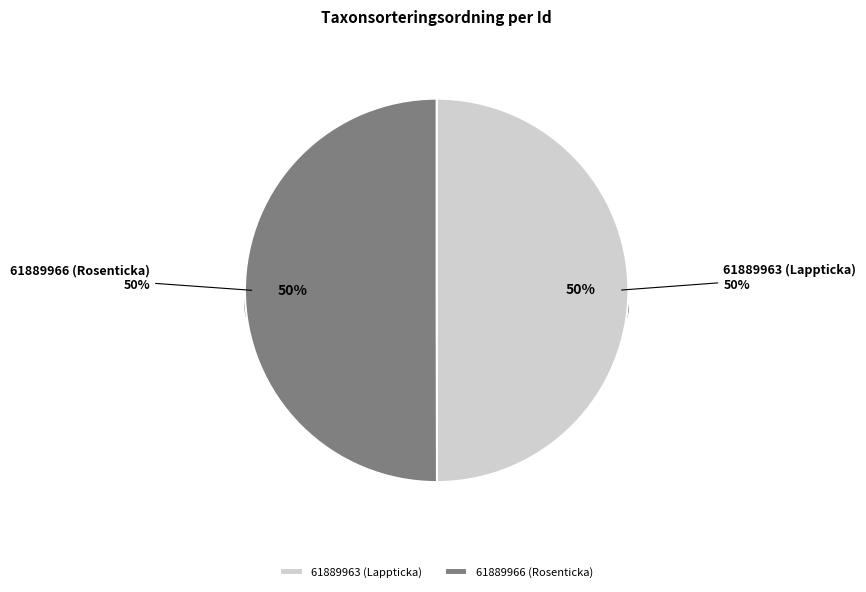

Approximately how many times larger is the value at 61889963 (Lappticka) compared to 61889966 (Rosenticka)?

1.0